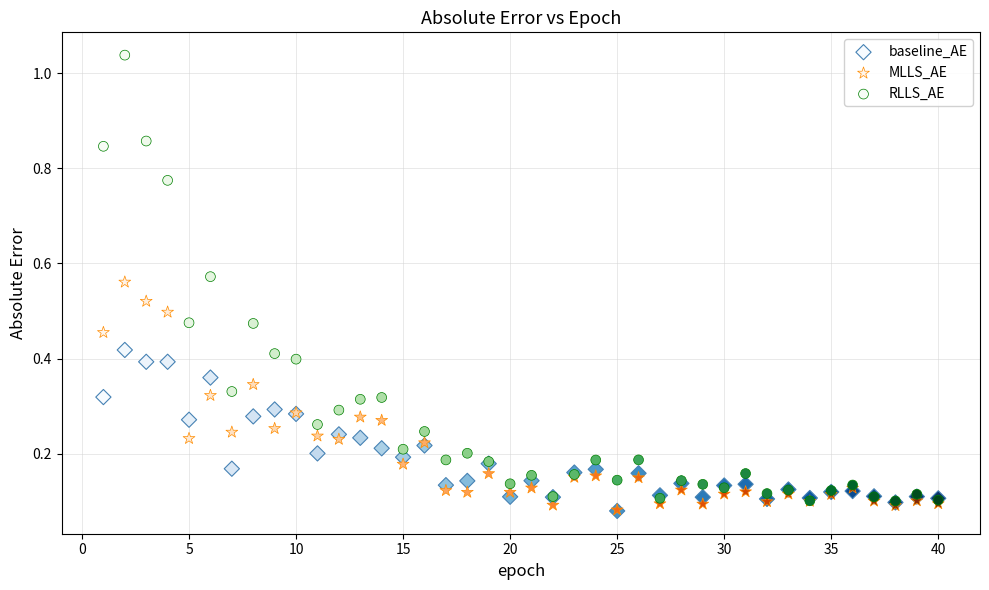

Which series contains the highest Y value?

RLLS_AE